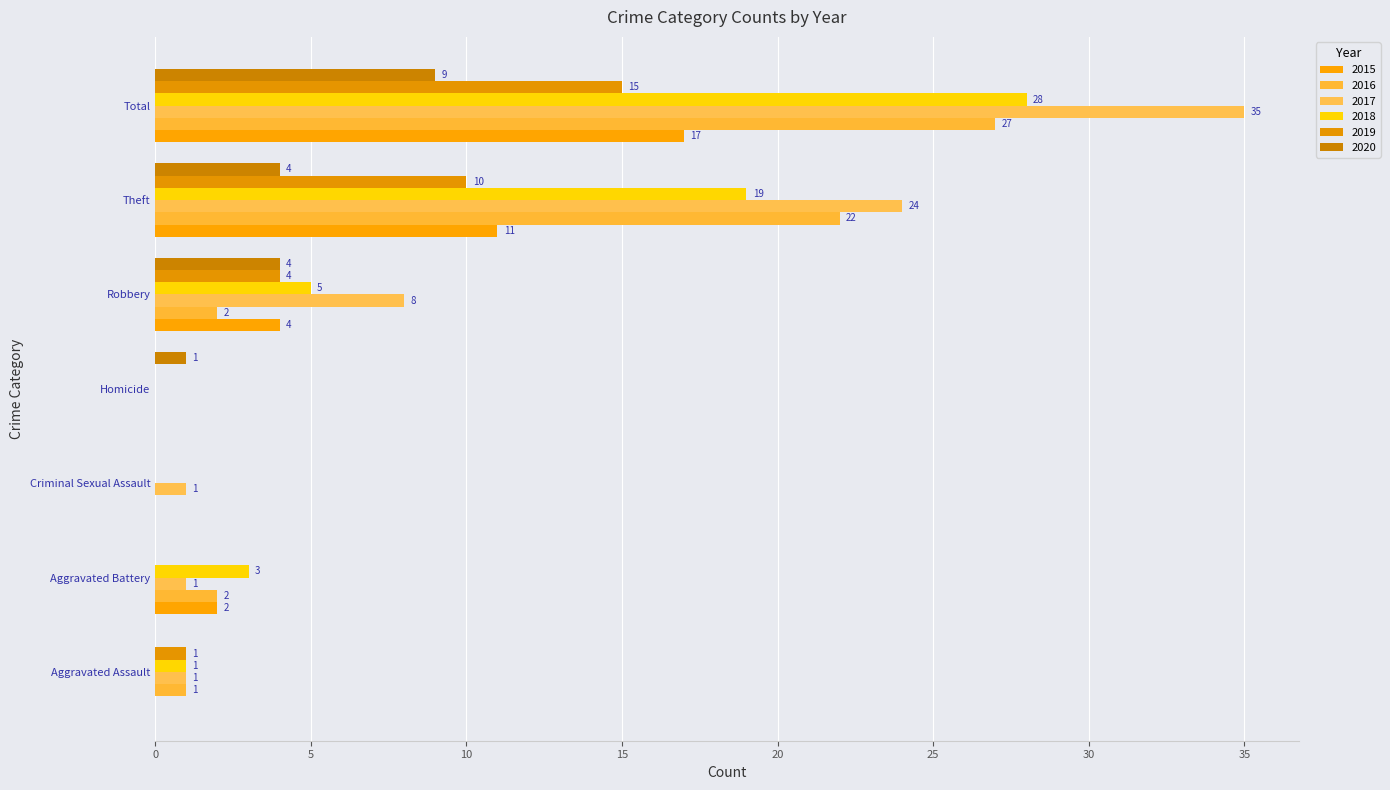

Which series has the largest total across all categories?

2017